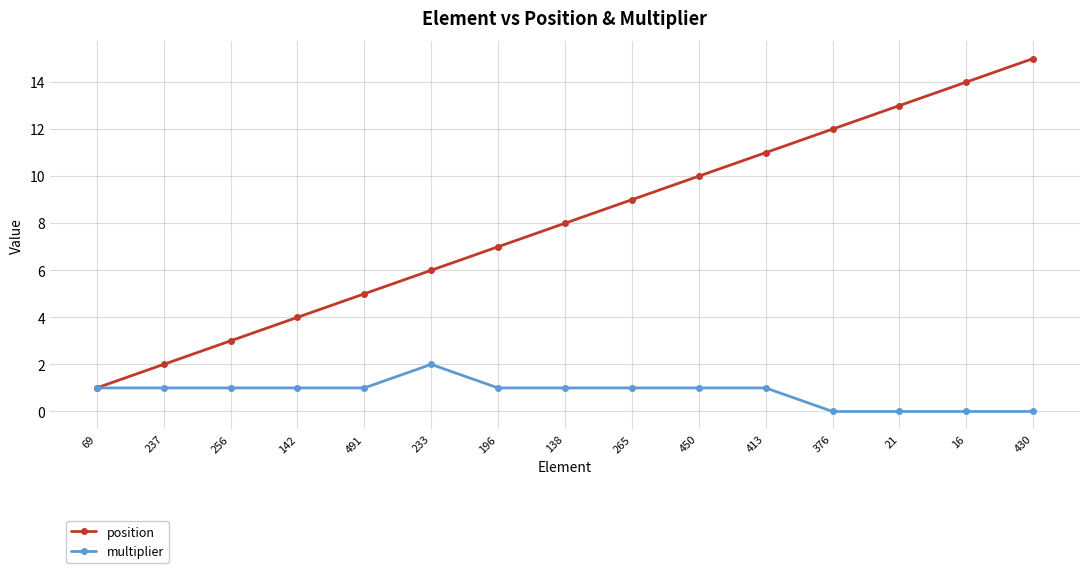

What is the approximate value of multiplier at 233?

2